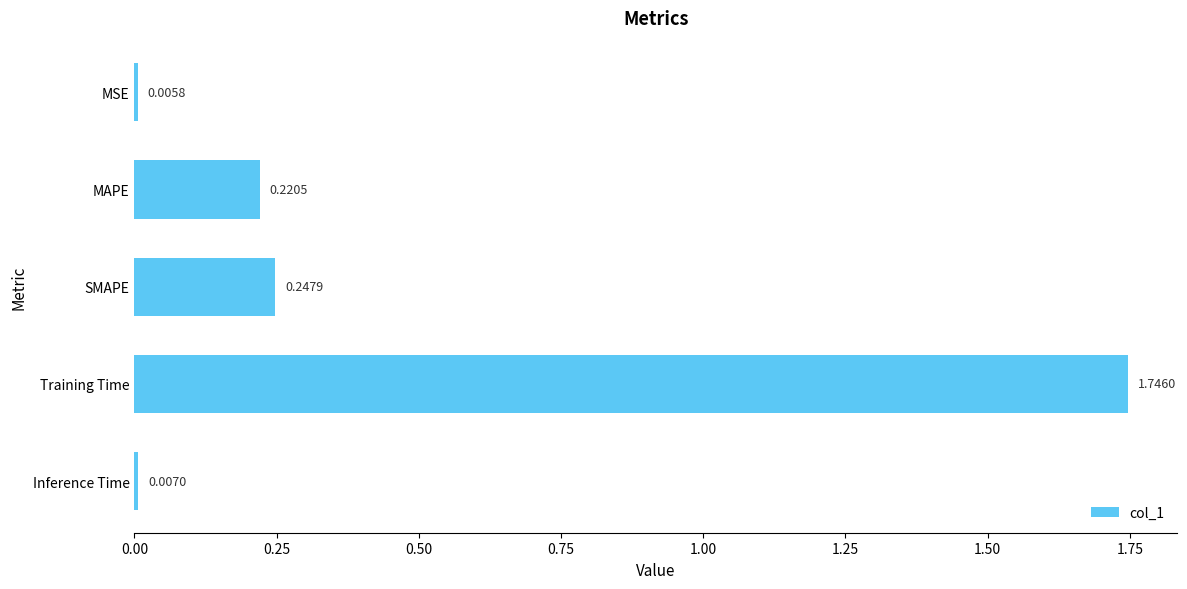

Which label corresponds to the largest value in the chart?

Training Time